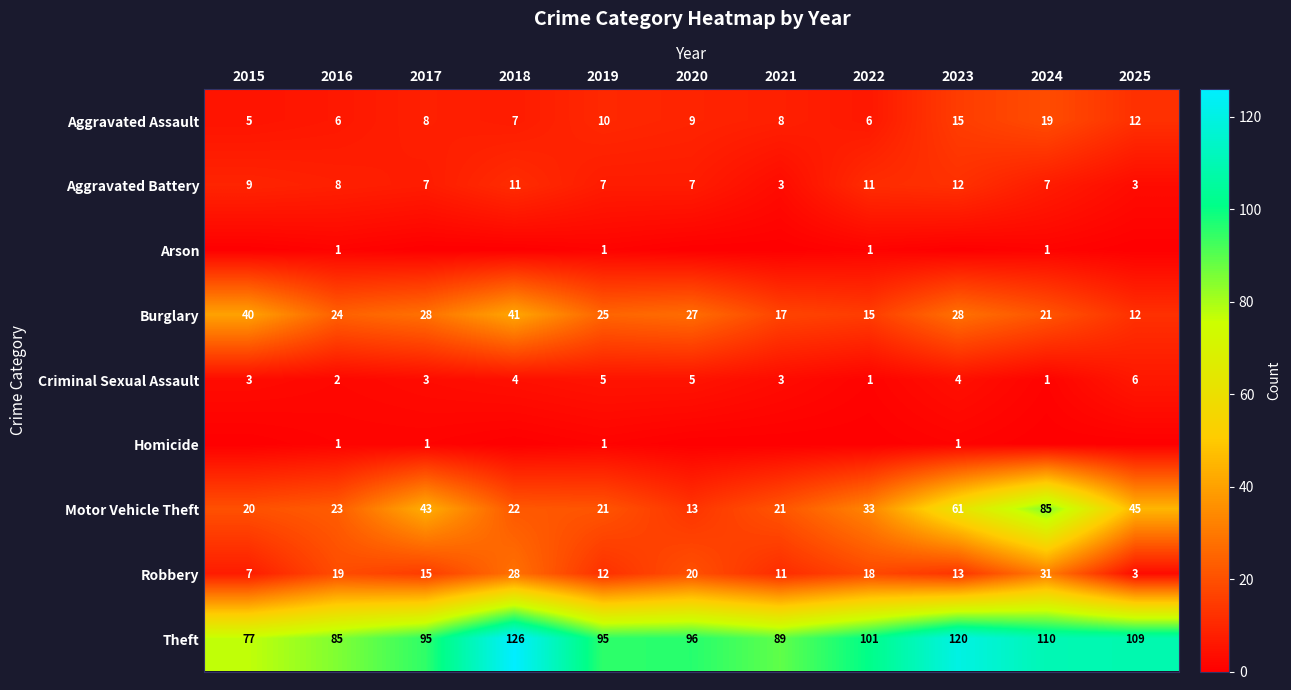

Read the Criminal Sexual Assault value at 2022.

1